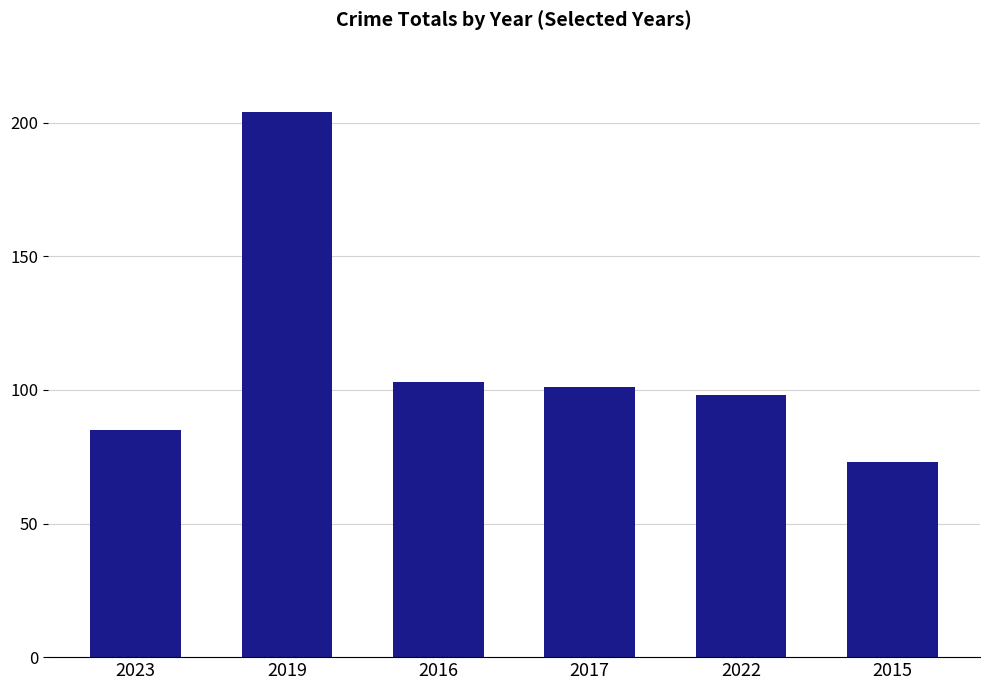

What is the greatest value displayed?

204